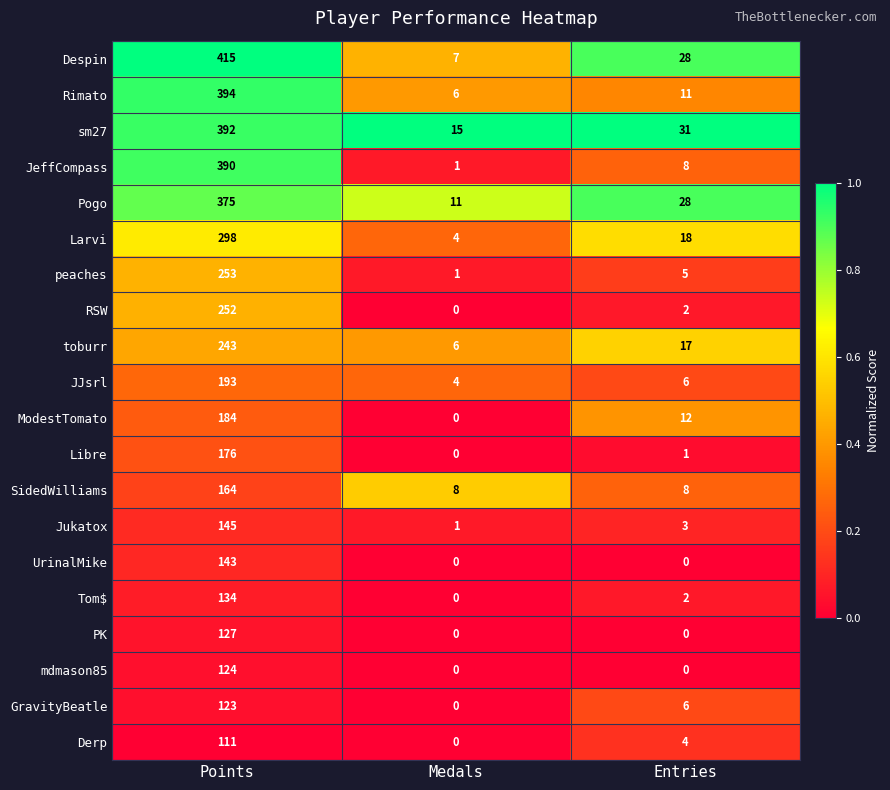

The value of Larvi at Entries is 18. True or false?

True